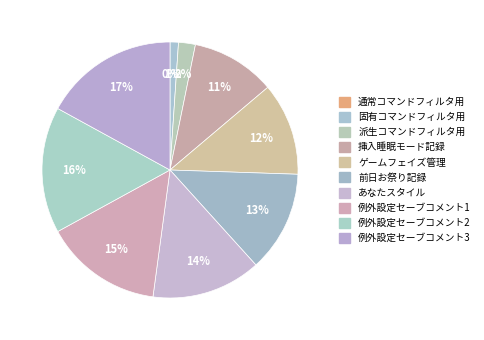

Which slice is the largest?

例外設定セーブコメント3